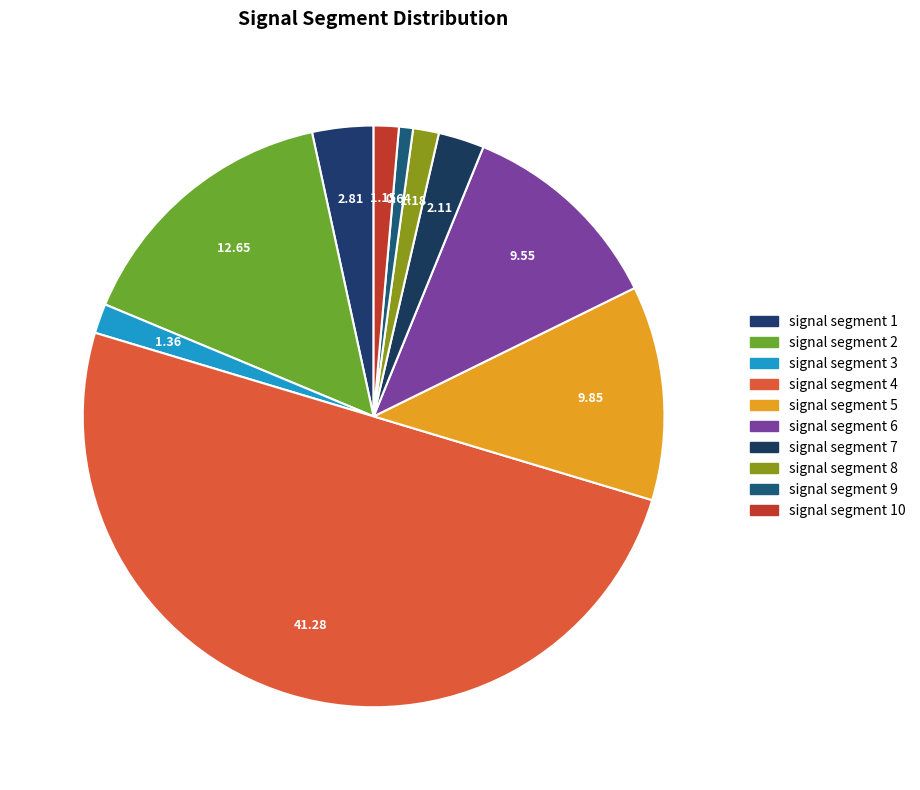

What percentage is the signal segment 5 slice, to the nearest percent?

12%